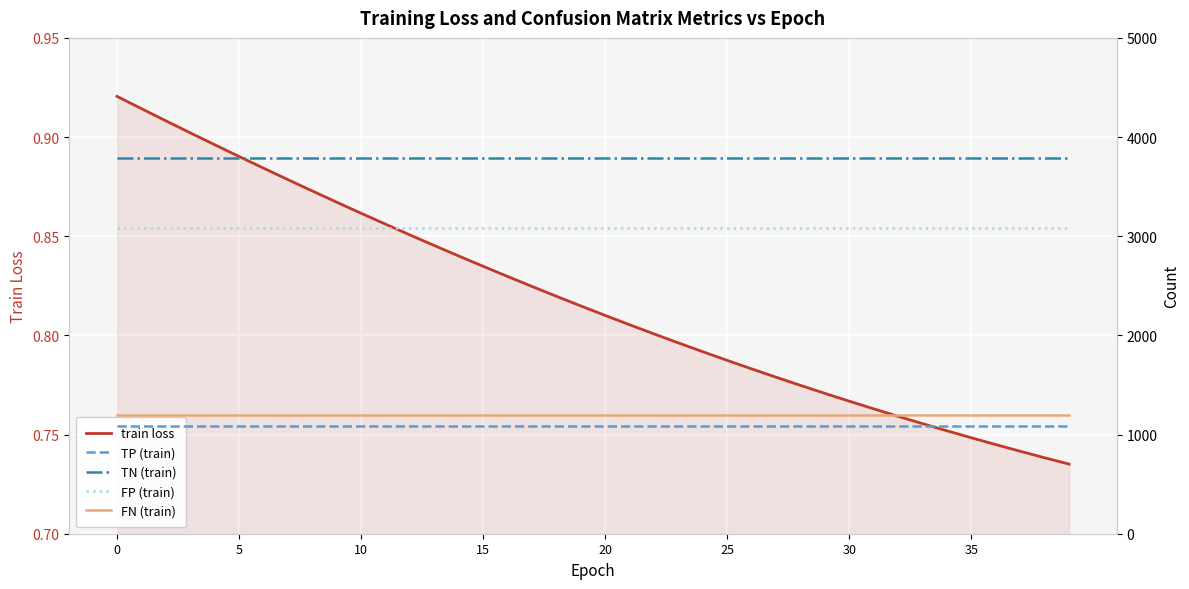

How many distinct data groups are displayed?

5